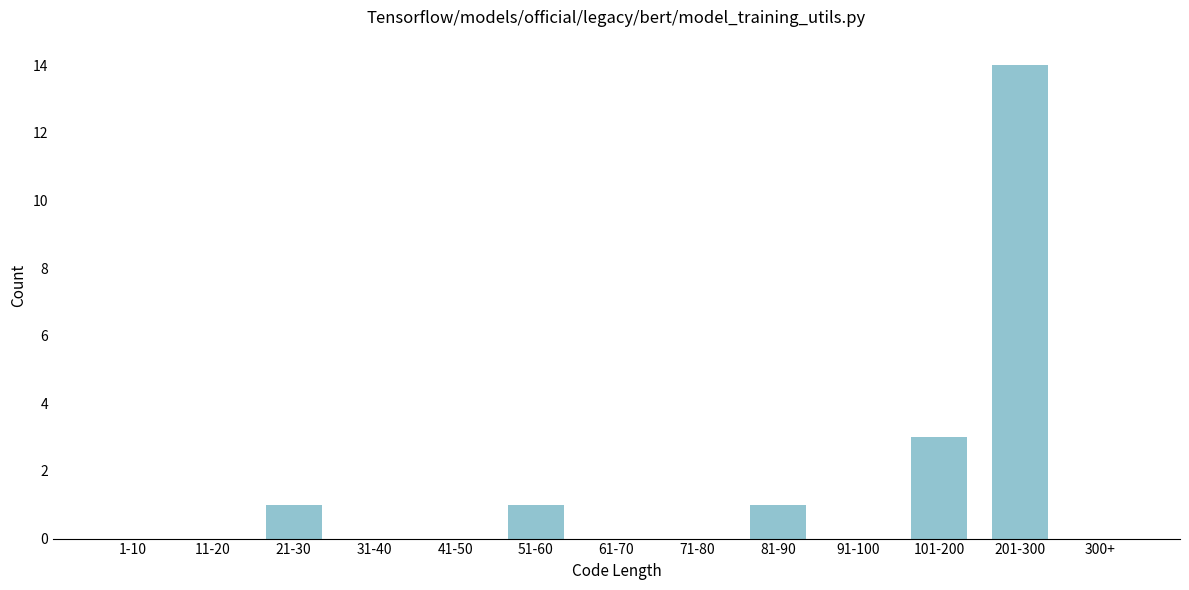

Reading right to left, extract all data points from this chart.

300+=0	201-300=14	101-200=3	91-100=0	81-90=1	71-80=0	61-70=0	51-60=1	41-50=0	31-40=0	21-30=1	11-20=0	1-10=0